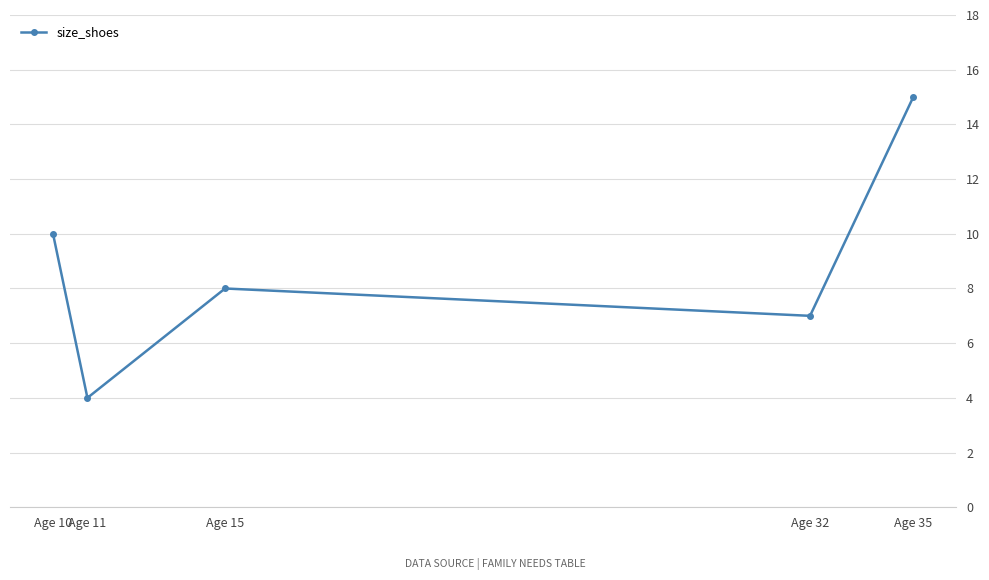

Read the value at Age 15, to the nearest 5.

10